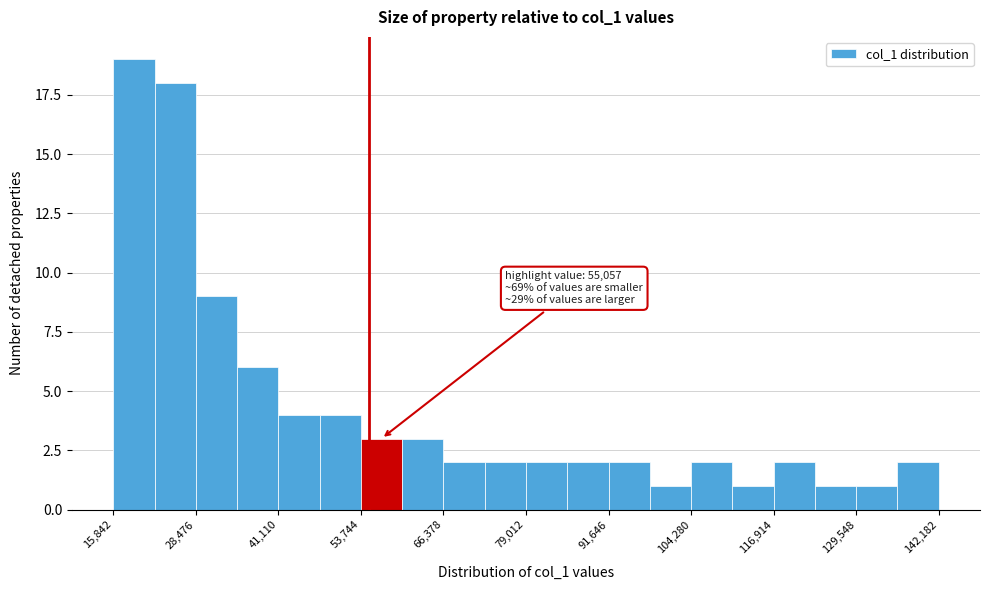

Around what value on the x-axis is the tallest bar? Give the approximate position of its centre, as read against the axis.

20000